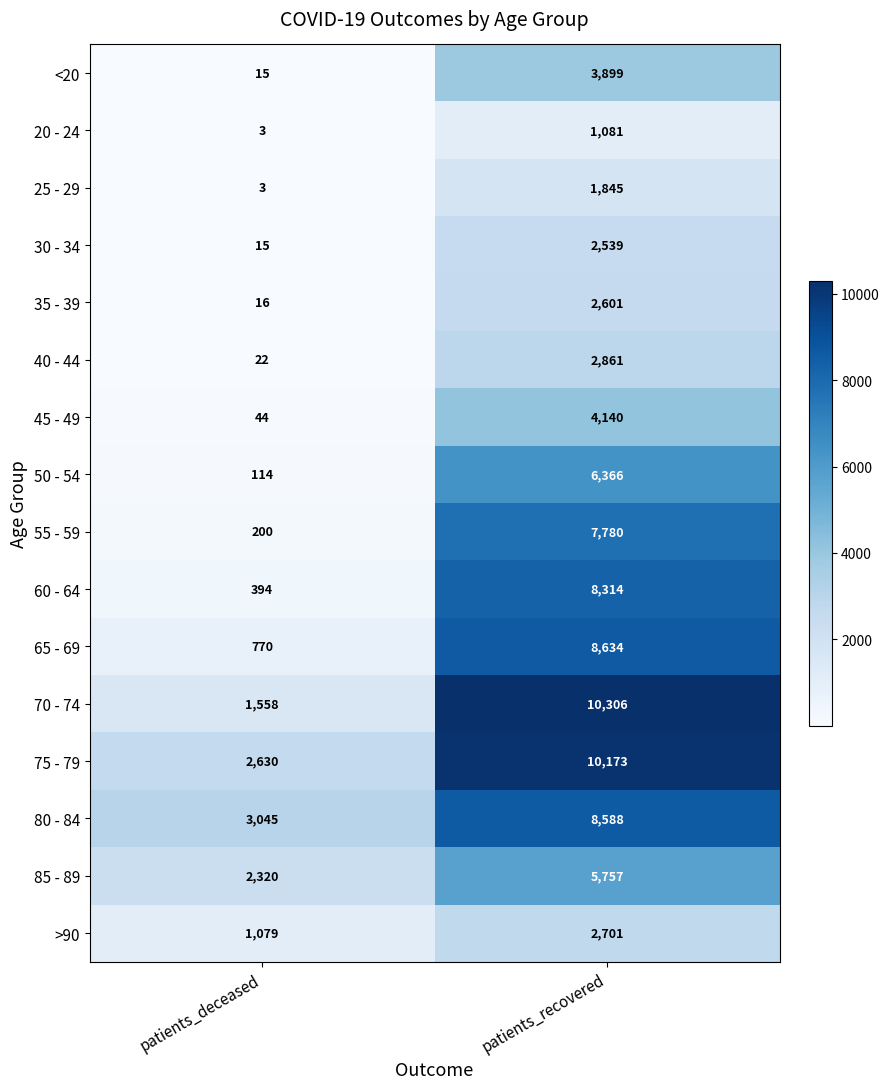

Count the number of data series in this chart.

16